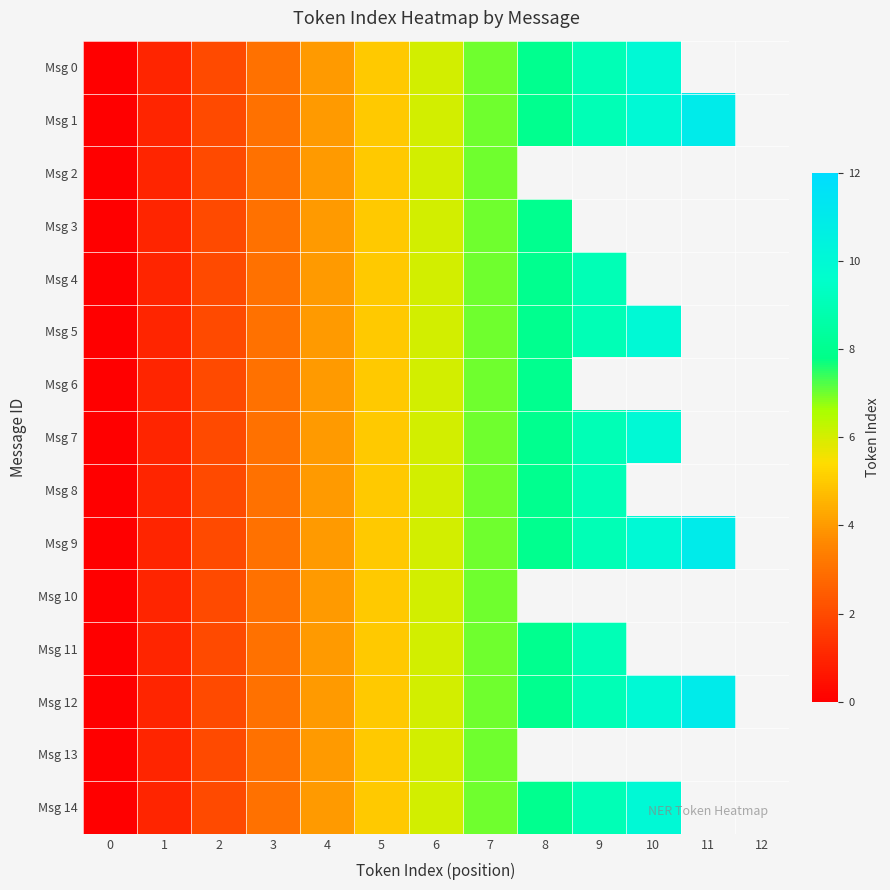

List the series in order of their peak value, highest first.

Msg 1, Msg 9, Msg 12, Msg 0, Msg 5, Msg 7, Msg 14, Msg 4, Msg 8, Msg 11, Msg 3, Msg 6, Msg 2, Msg 10, Msg 13